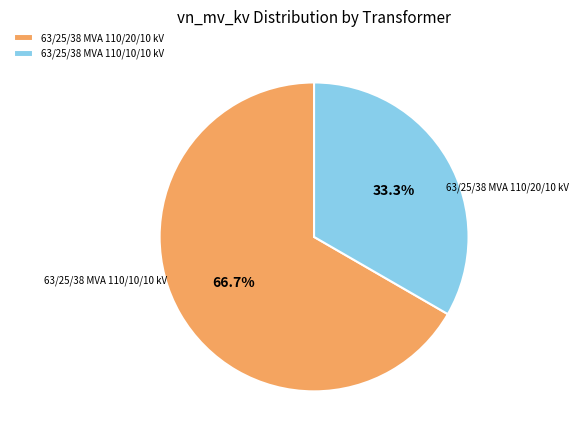

Count the number of slices in the pie.

2